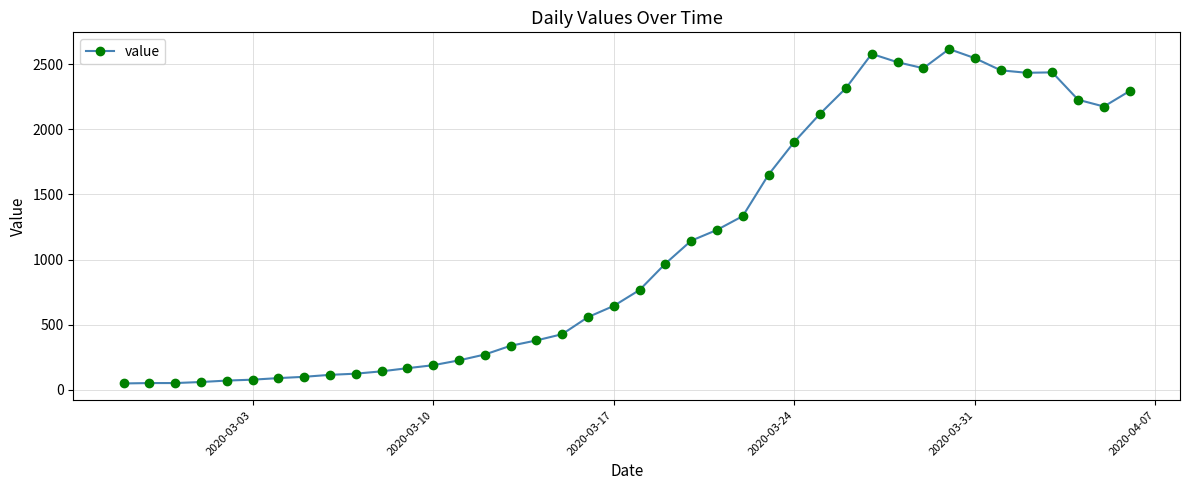

What is the sum of all values?

44291